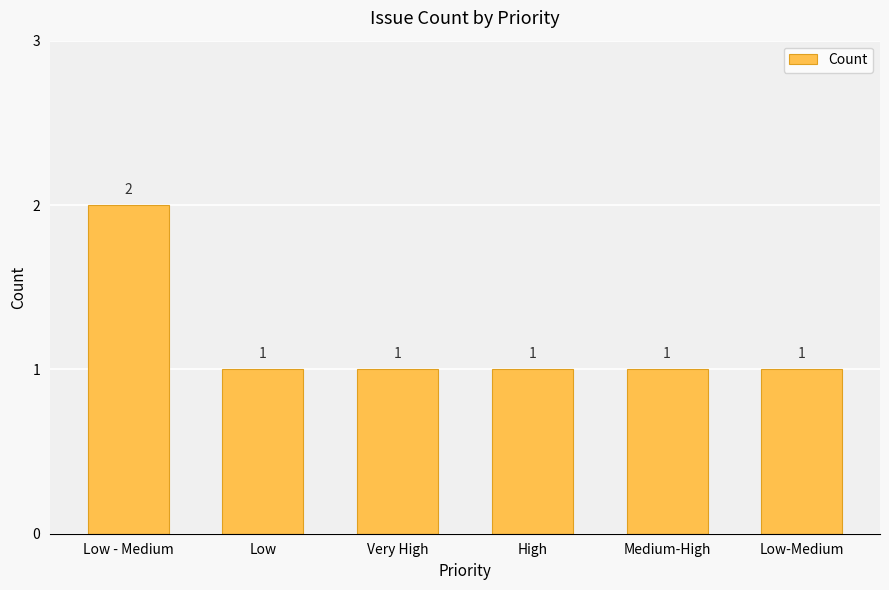

What position from the right is Low?

5